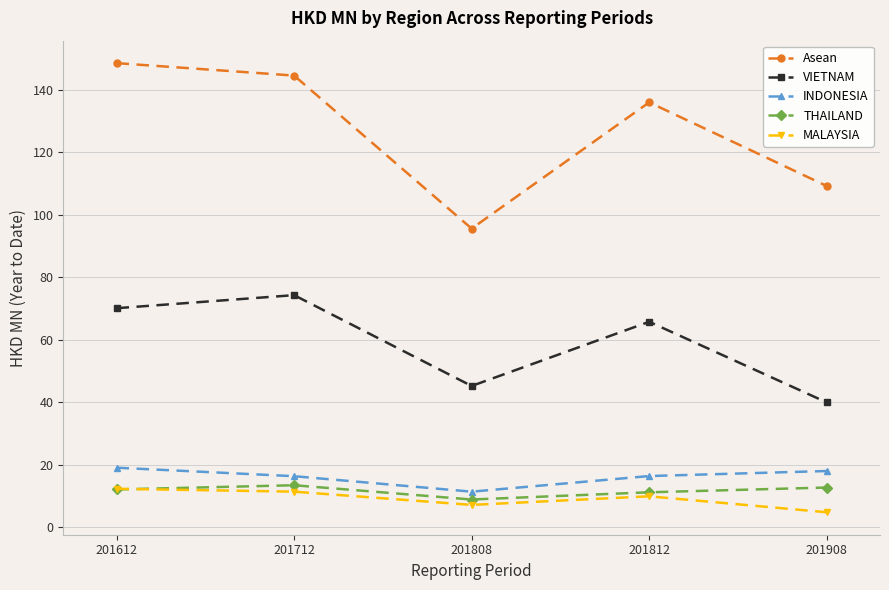

Rank the categories by VIETNAM value from highest to lowest.

201712, 201612, 201812, 201808, 201908